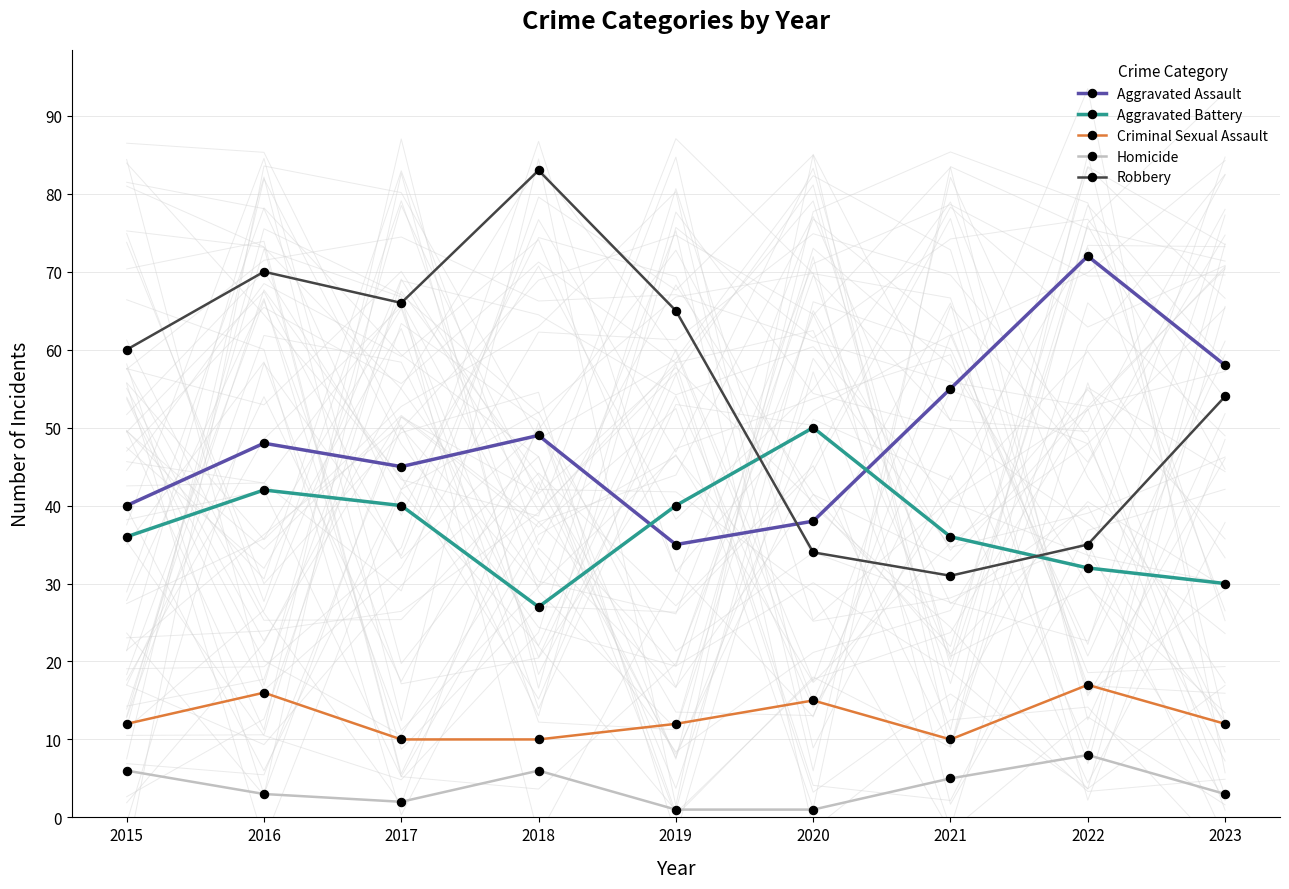

How many data points in Aggravated Assault are less than 48?

4